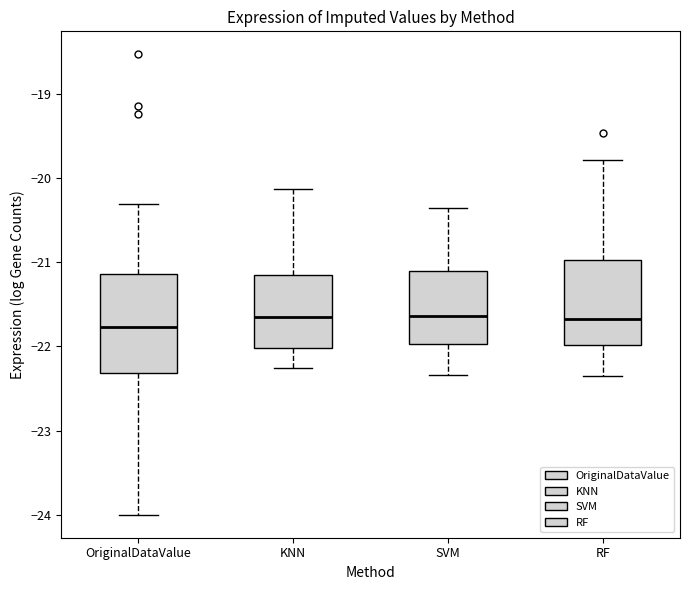

Reading left to right, transcribe this box plot: for each box, give where its median line is, the range the box spans, and where its two whiskers end, as read against the y-axis. The values are not printed on the chart, so give them approximately, as read against the axis.

OriginalDataValue: median -21.8, box -22.3 to -21.1, whiskers -24.0 to -20.3
KNN: median -21.7, box -22.0 to -21.2, whiskers -22.3 to -20.1
SVM: median -21.6, box -22.0 to -21.1, whiskers -22.3 to -20.4
RF: median -21.7, box -22.0 to -21.0, whiskers -22.4 to -19.8